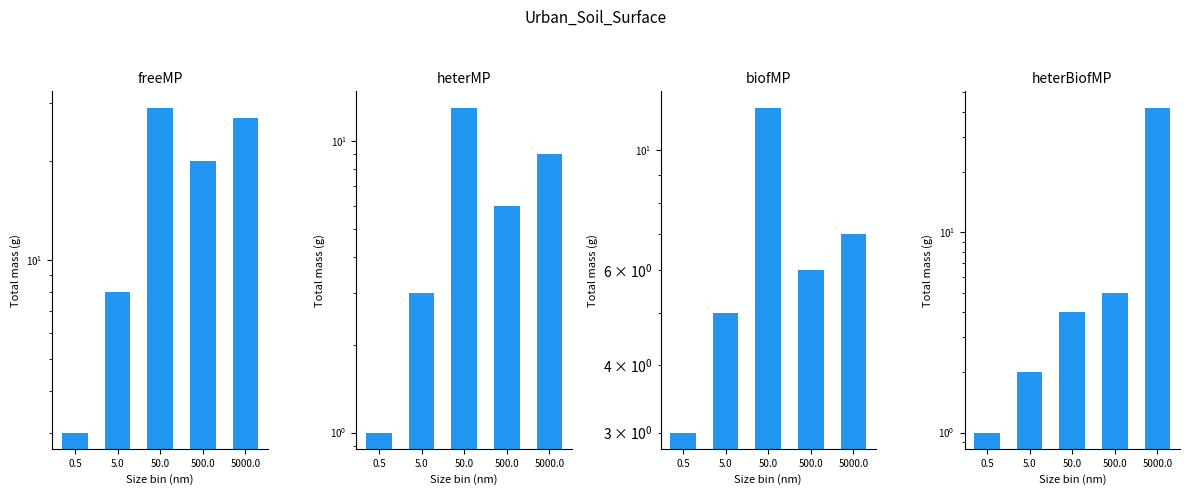

How many data points in freeMP are less than 20?

2